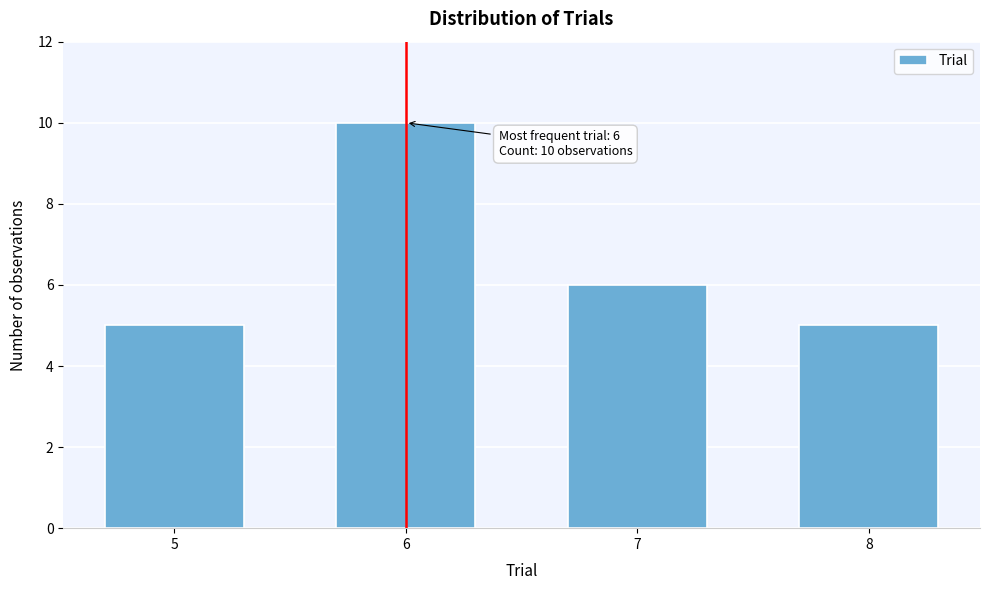

Reading right to left, what are all the values shown in this chart?

8=5	7=6	6=10	5=5